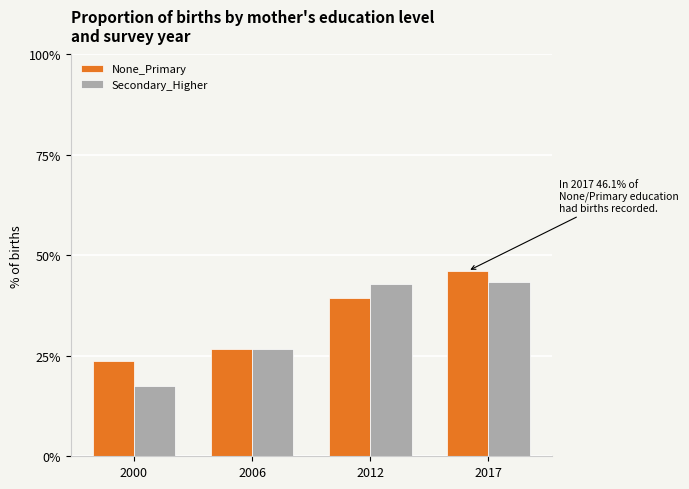

Reading left to right, list all the values displayed in this chart.

None_Primary: 23.7	26.6	39.3	46.1
Secondary_Higher: 17.6	26.7	42.8	43.4